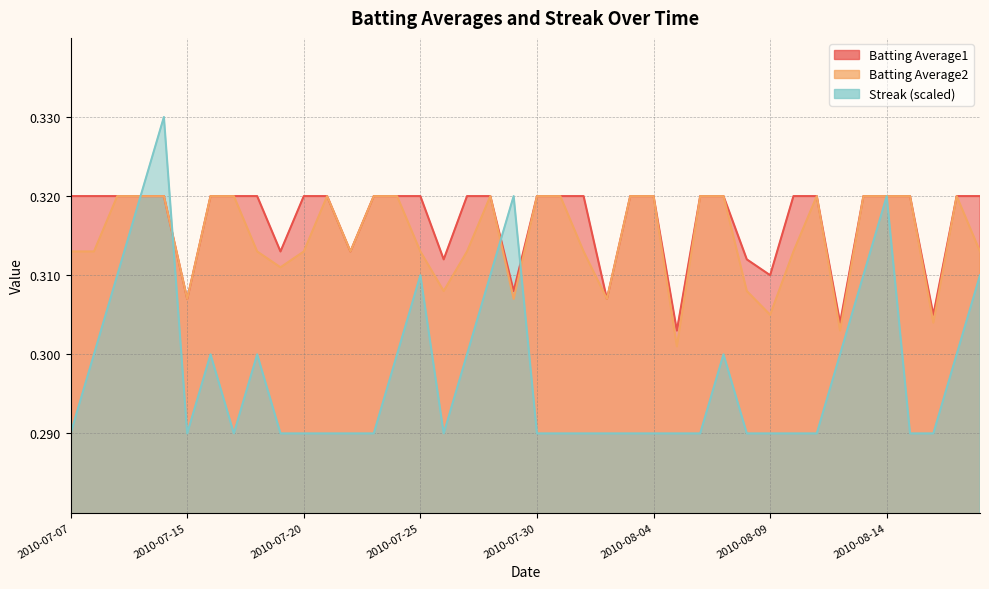

True or false: Streak has a value of 0.3 at 2010-08-18.

True